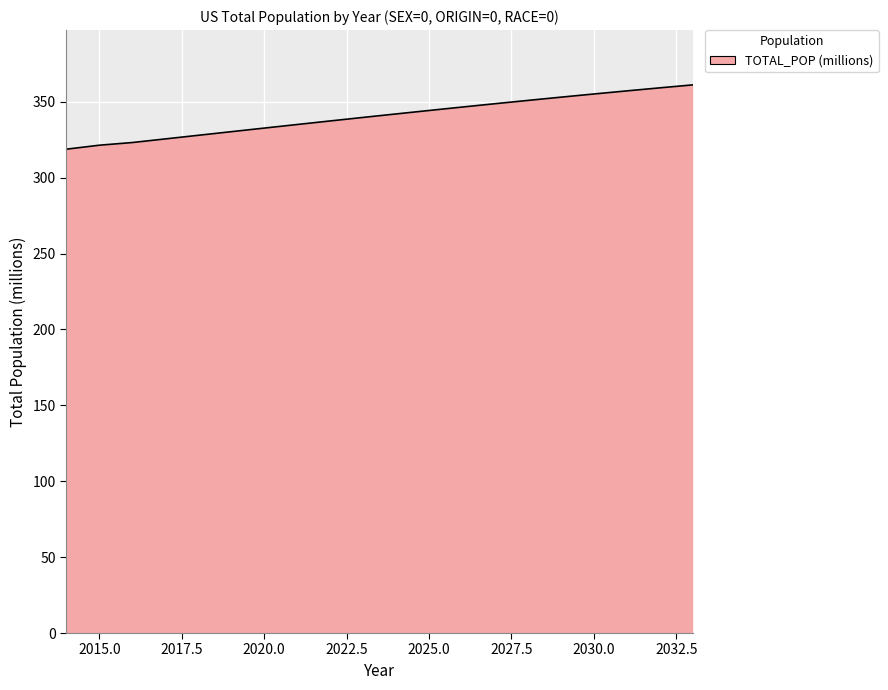

Does the chart display data point markers on the line(s)?

No